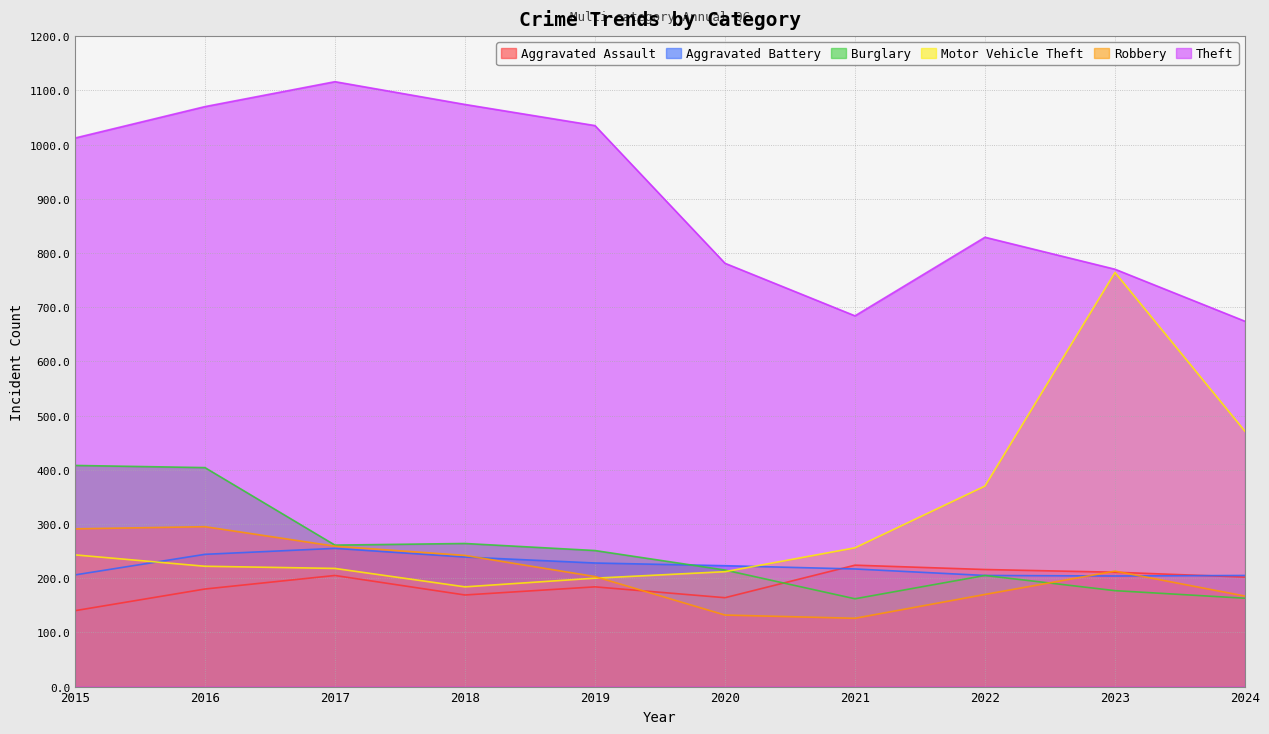

How many lines are shown in the chart?

6